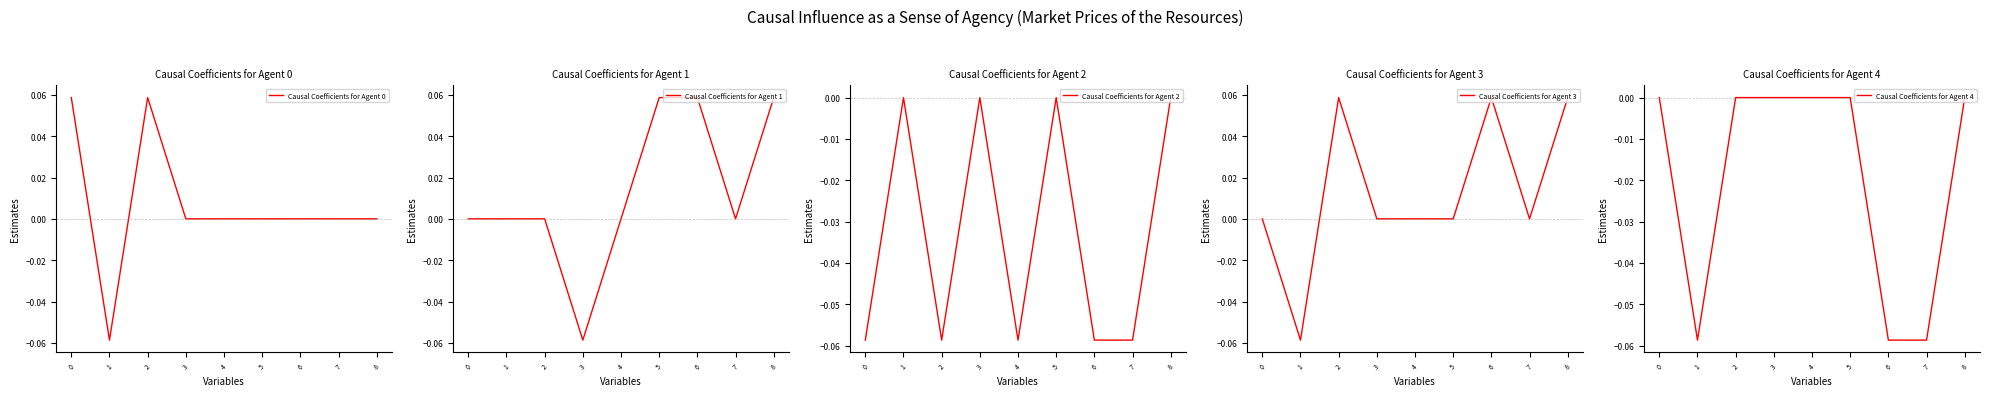

What is the spread (max minus min) of values at 2?

0.1